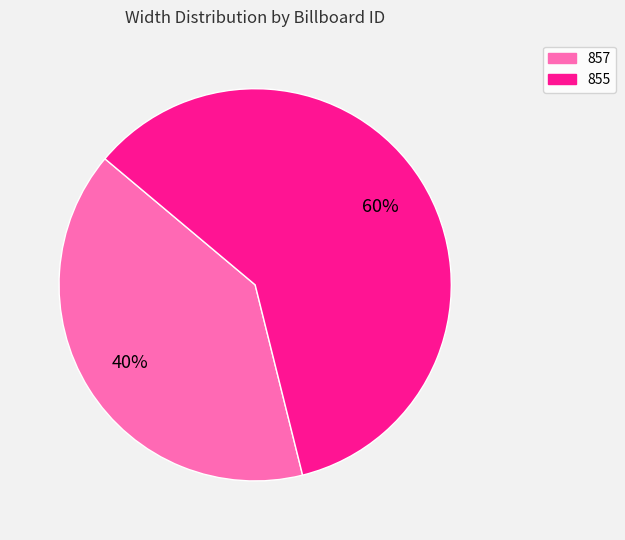

Approximately how many times larger is the value at 855 compared to 857?

1.5